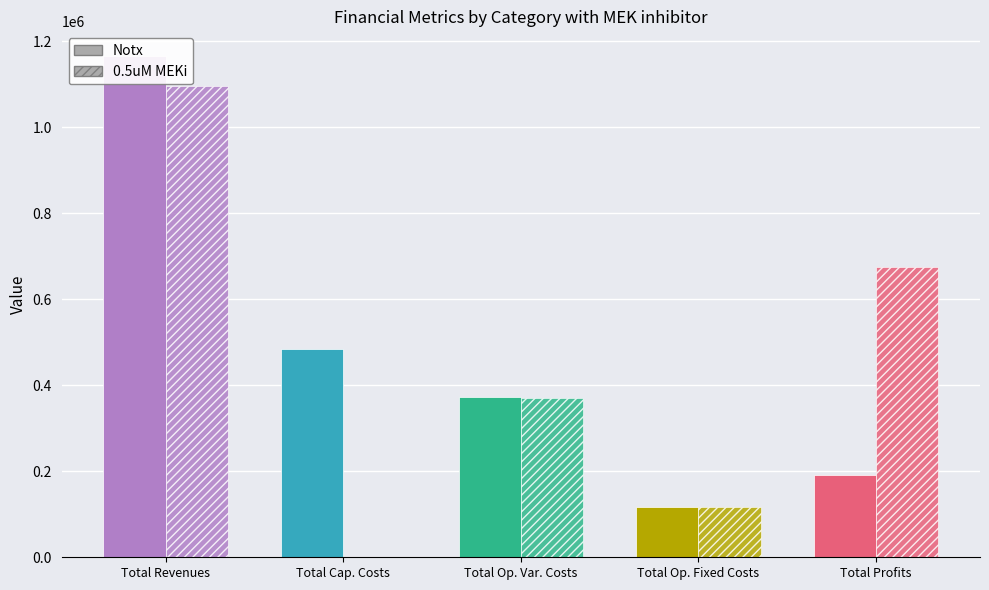

Between Total Capital Costs and Total Operation Fixed Costs, which series saw the biggest shift?

Notx